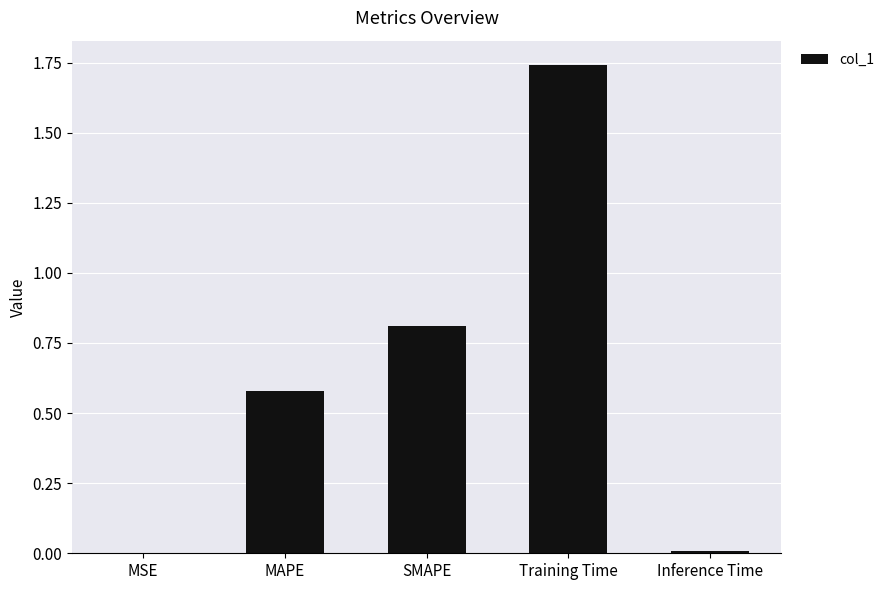

What is the sum of all values?

3.1